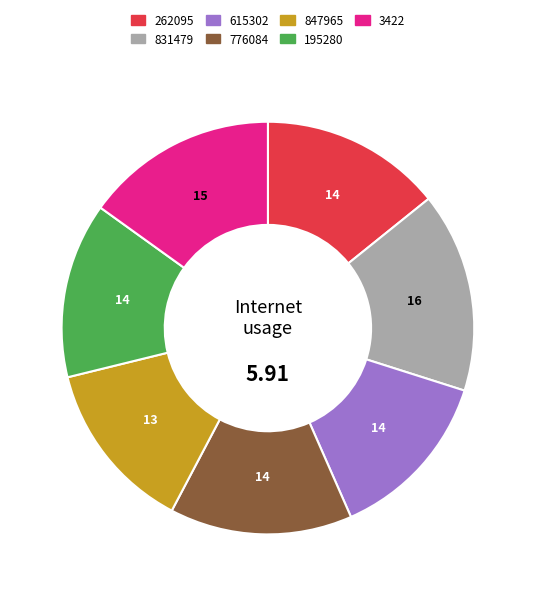

Between 831479 and 195280, which is larger?

831479